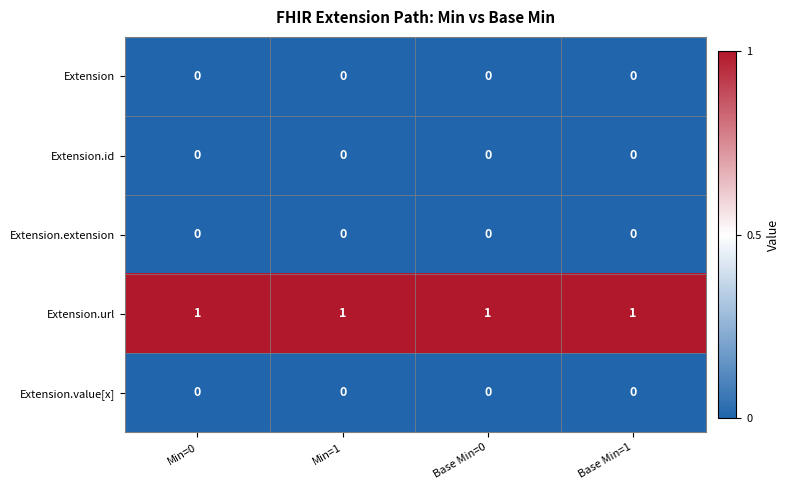

The value of Extension.extension at Min=0 is 0. True or false?

True